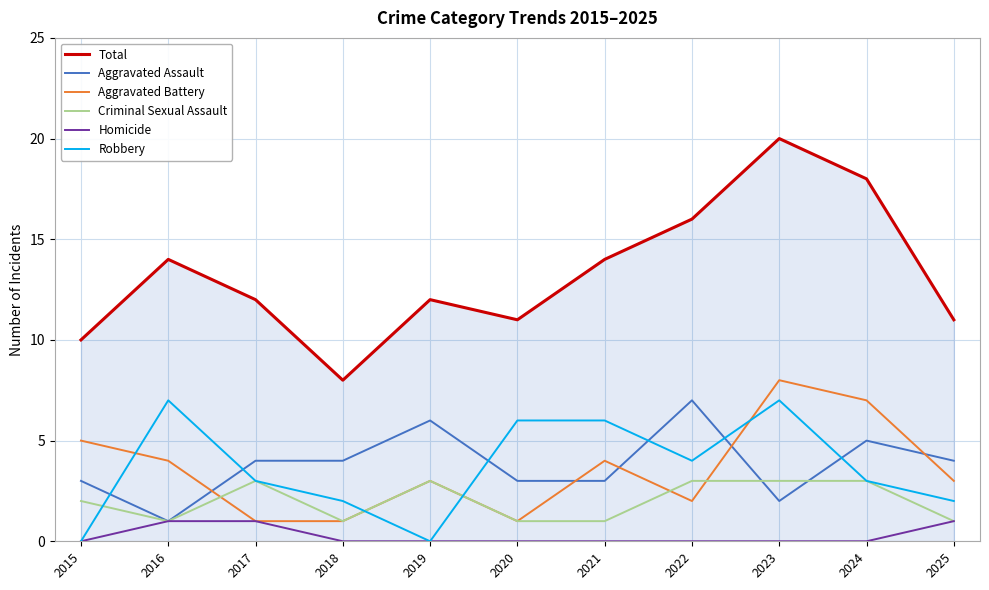

What are all the series names shown in the legend?

Total, Aggravated Assault, Aggravated Battery, Criminal Sexual Assault, Homicide, Robbery